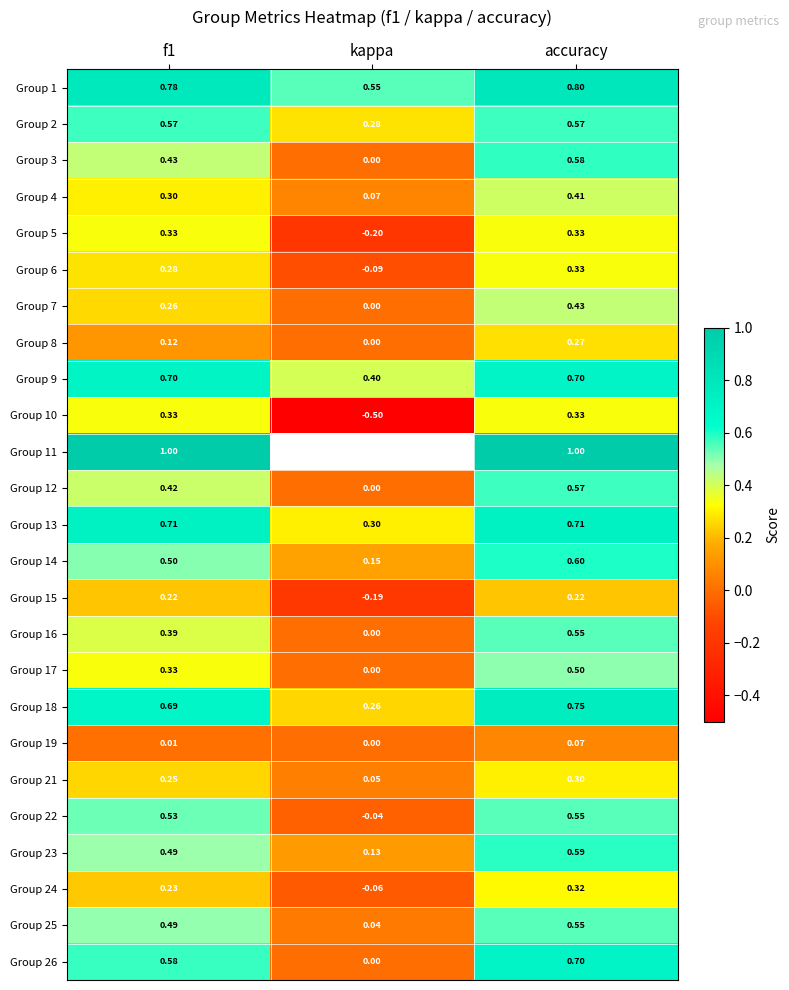

How many data points does each series have?

3